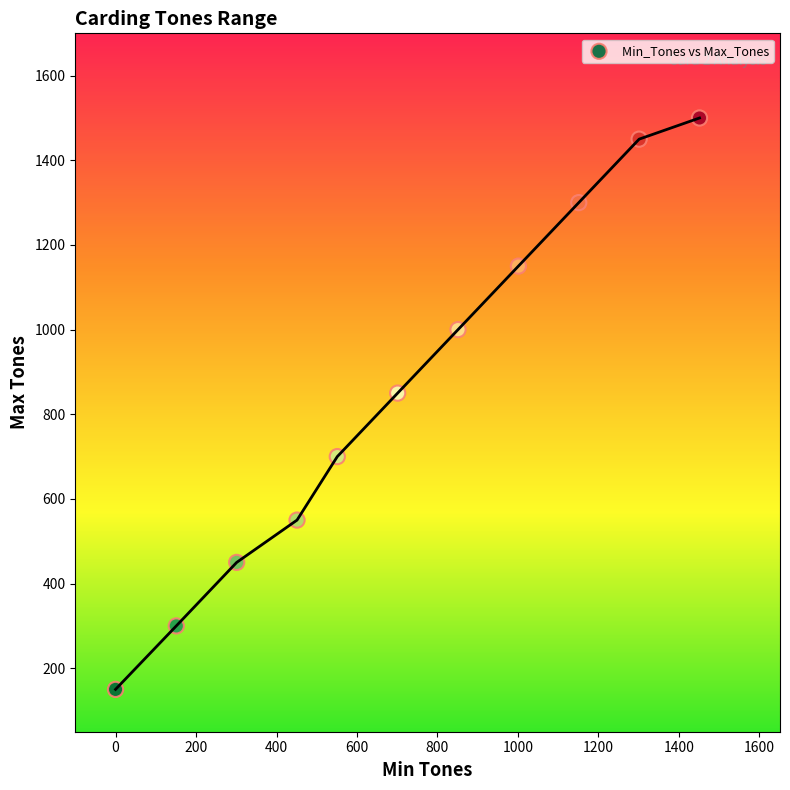

What Y value in the scatter plot is closest to 825?

850